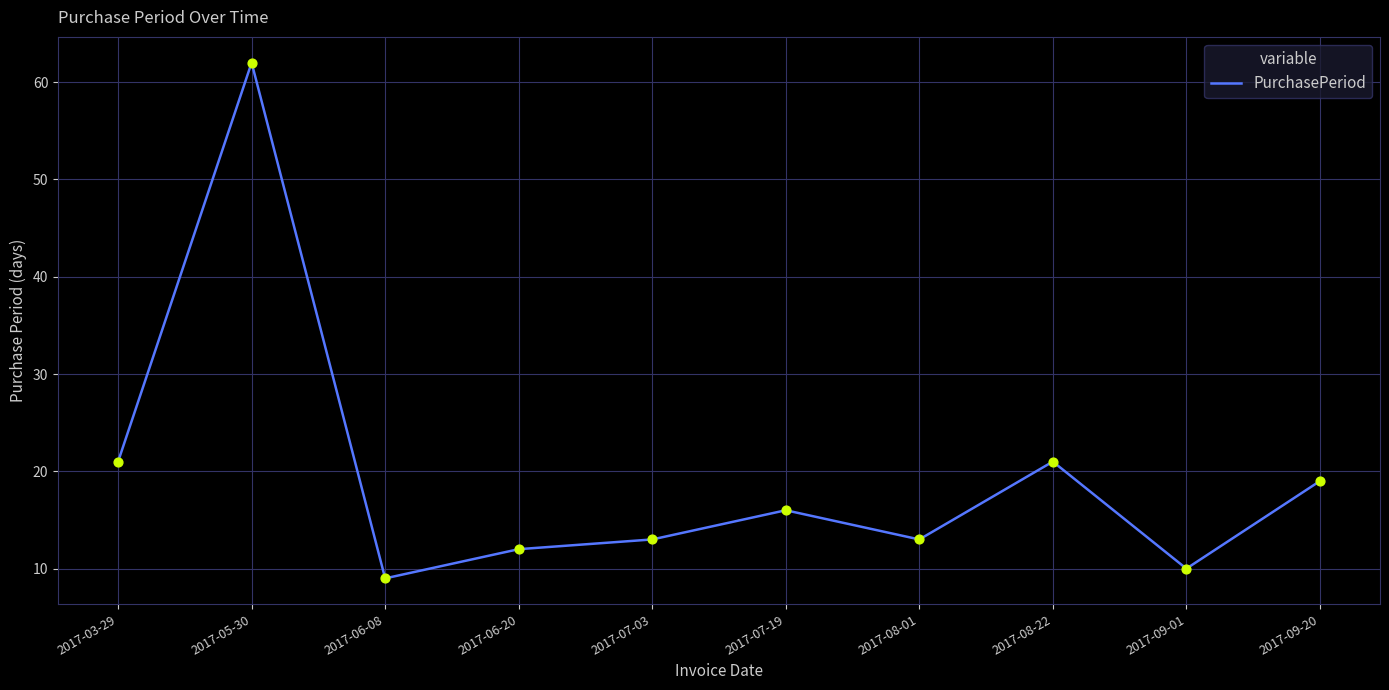

Which has a higher value, 2017-07-19 or 2017-03-29?

2017-03-29